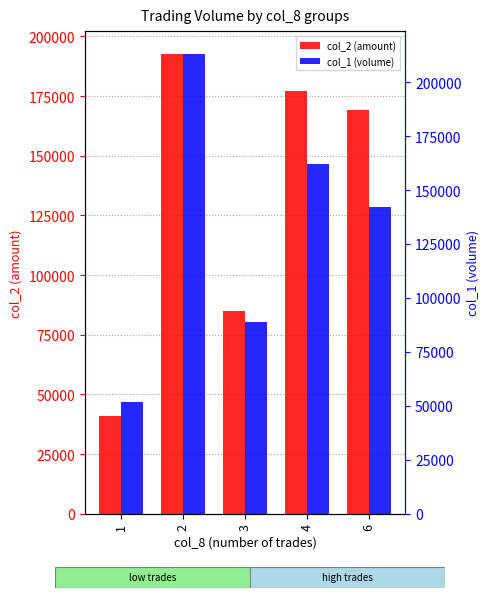

What is the minimum value for col_2 (amount)?

41090